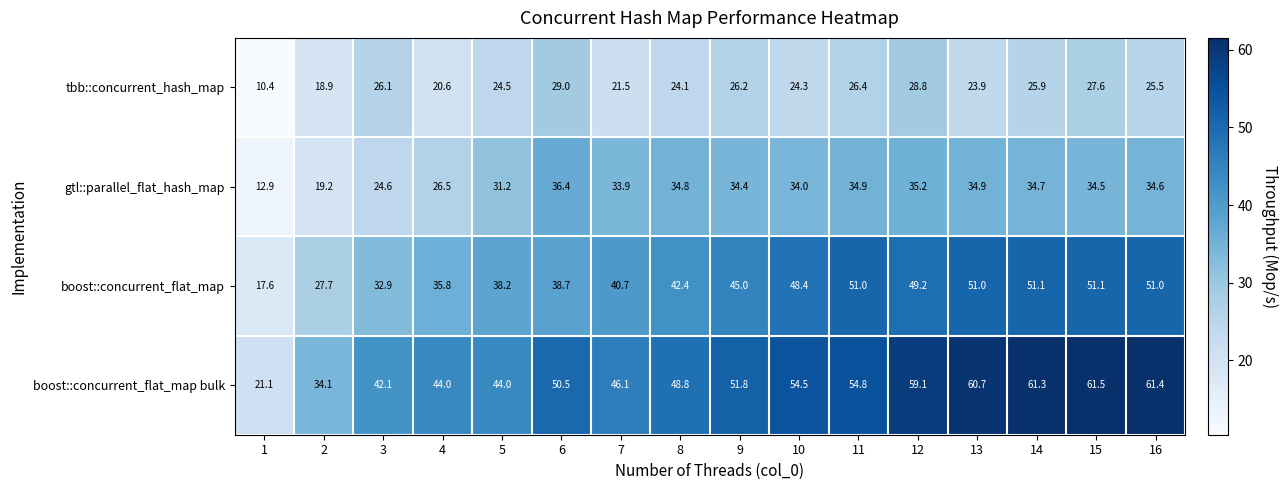

Which series has the largest range (max minus min)?

boost::concurrent_flat_map bulk